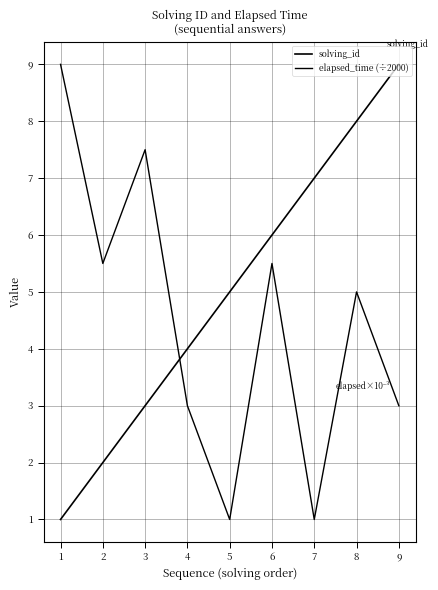

How many lines are shown in the chart?

2